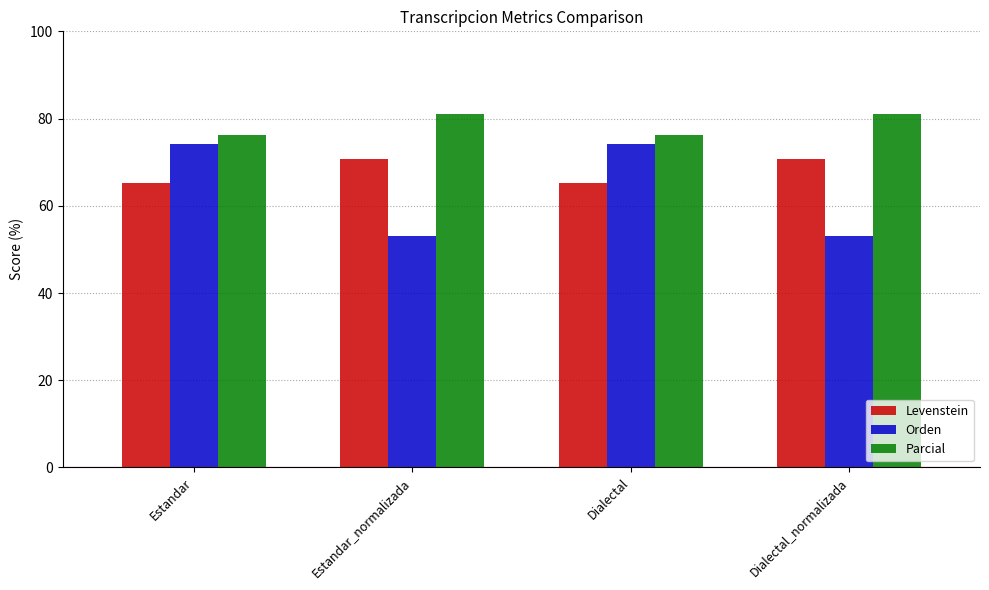

How many data points in Orden are above 74?

2